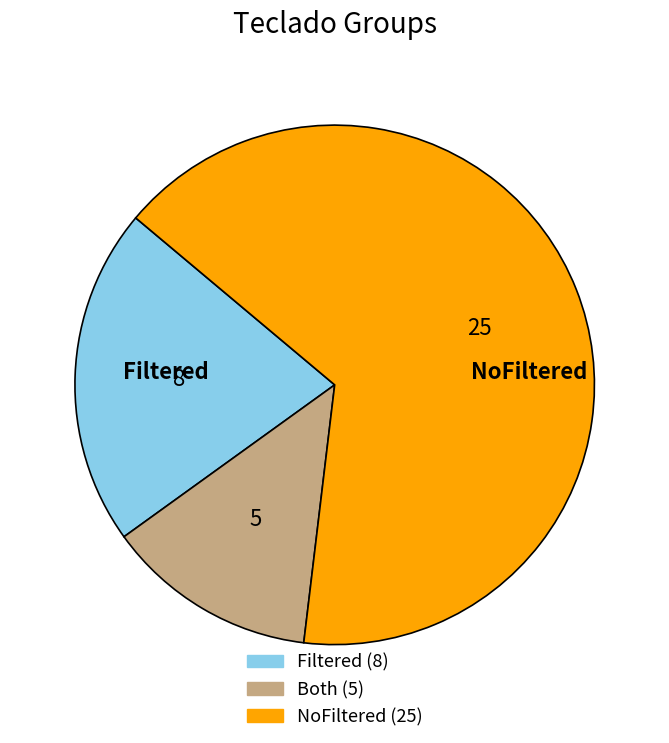

Is there a majority slice in this chart?

Yes